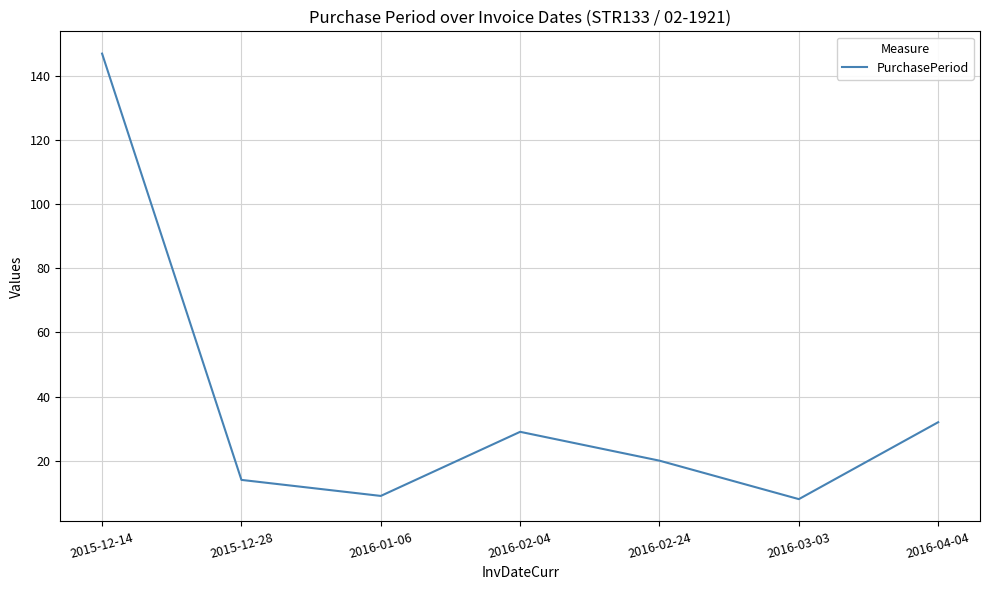

Which has a higher value, 2016-03-03 or 2016-02-24?

2016-02-24